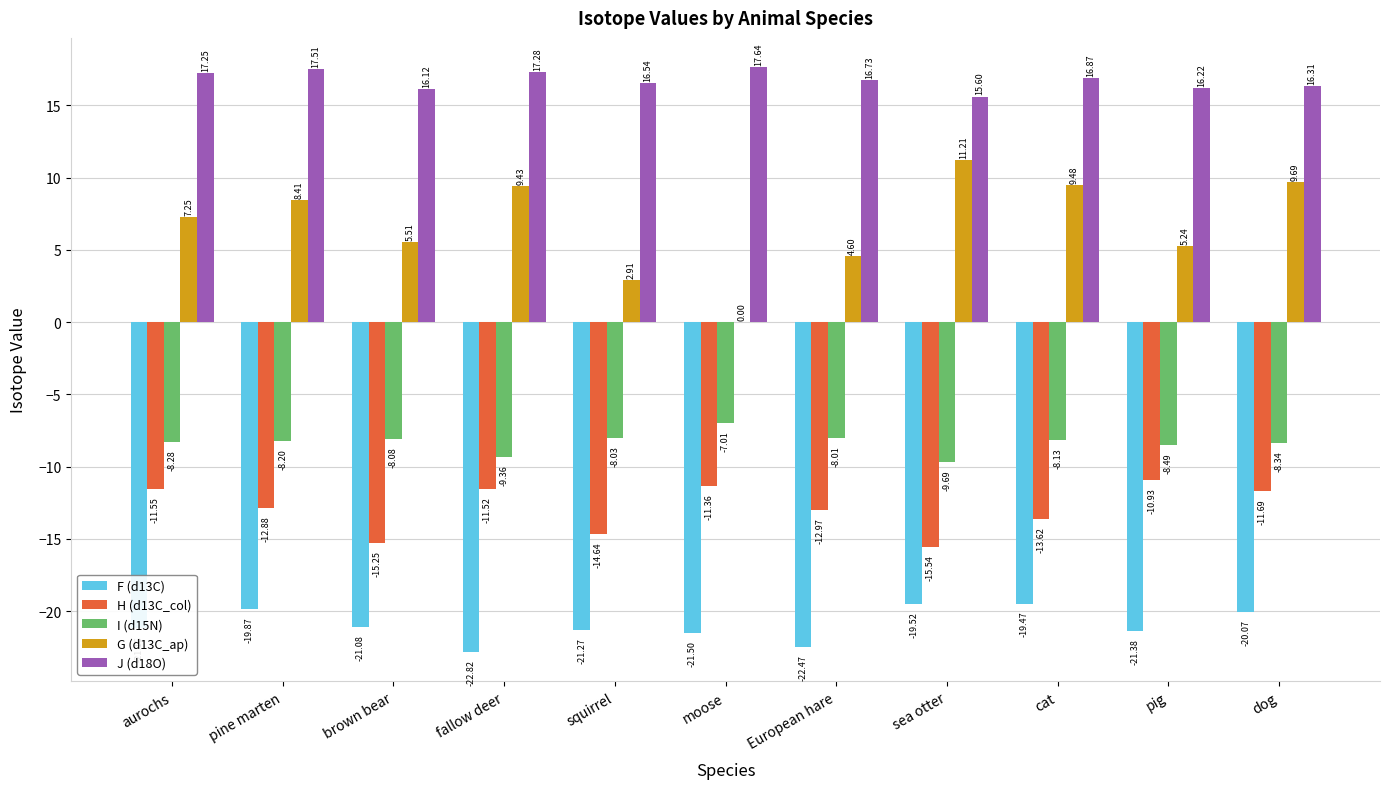

What is the total value across all series at pig?

-19.3